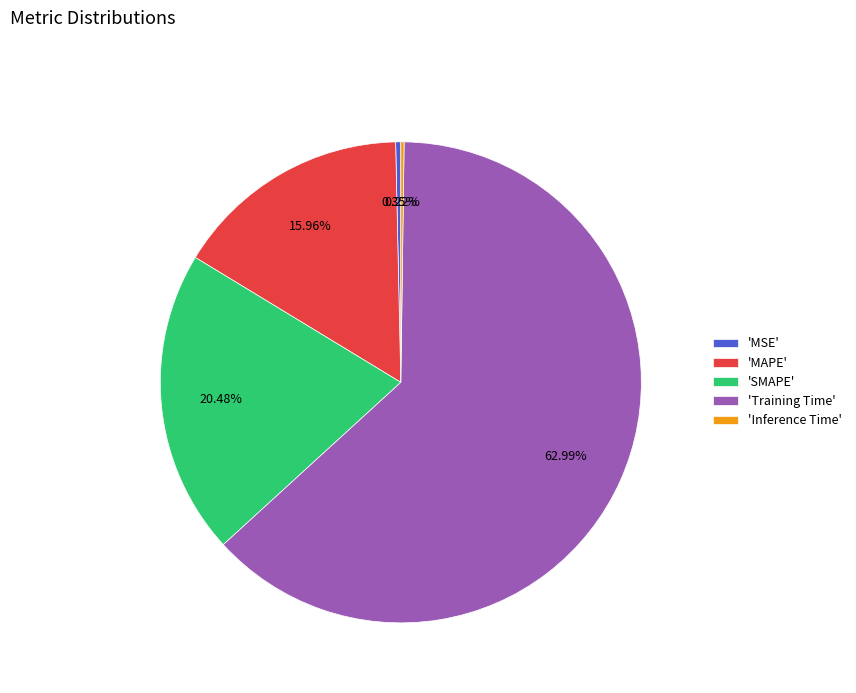

Does any single category account for the majority?

Yes